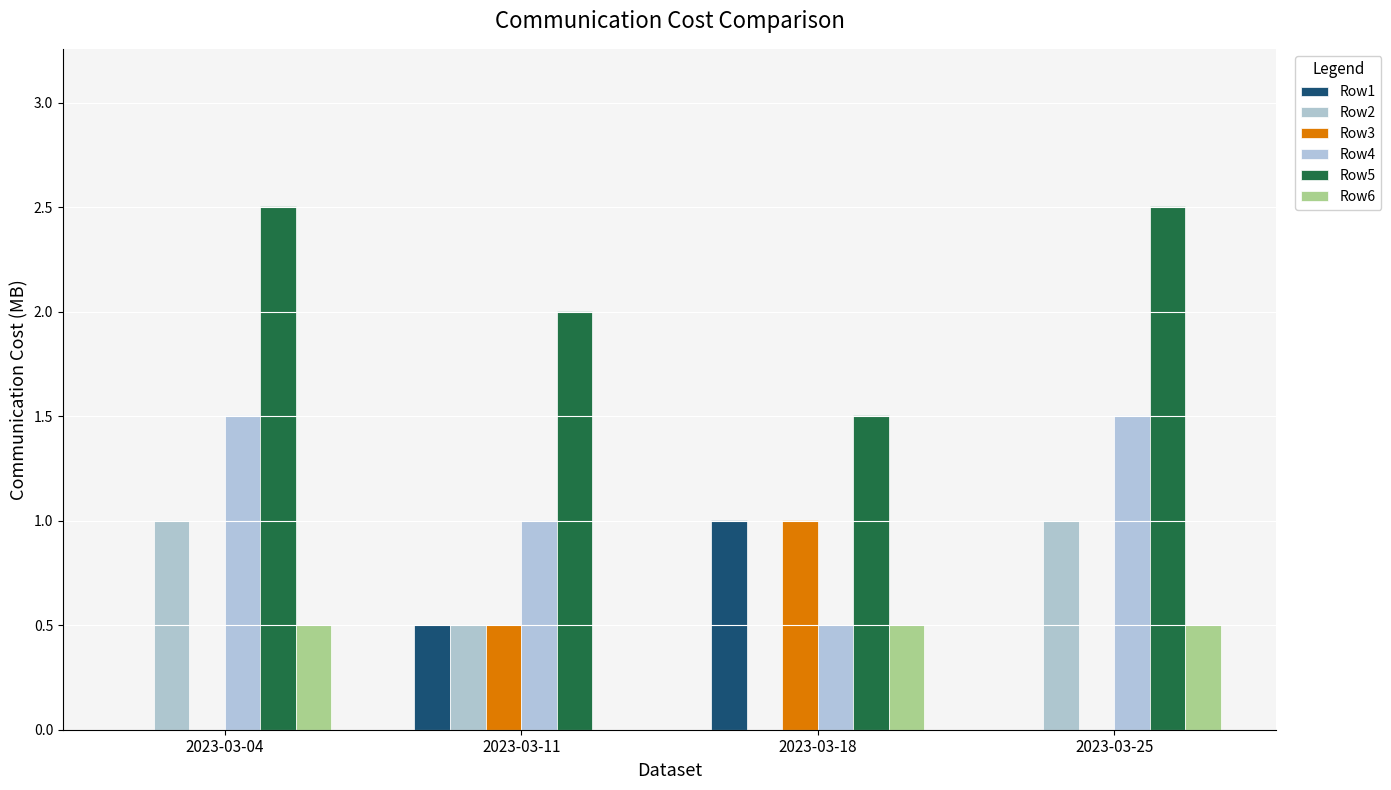

At how many categories does at least one series exceed 1?

4